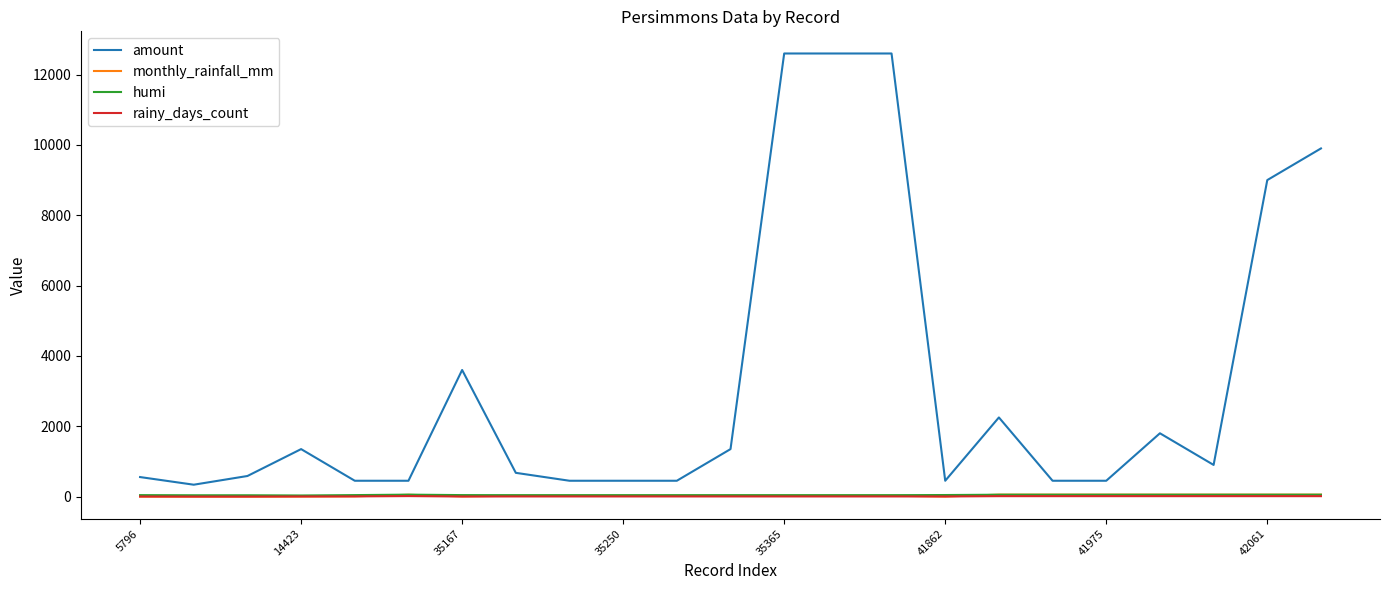

True or false: rainy_days_count and amount intersect in this chart.

False